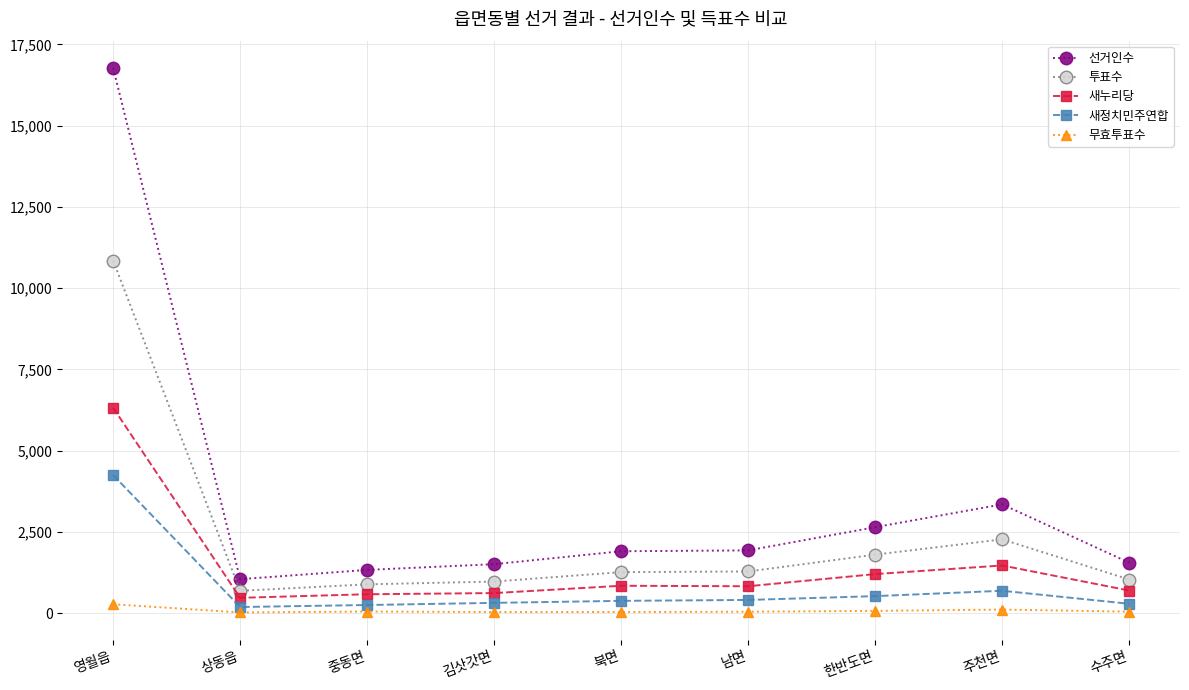

What is the total value across all series at 중동면?

3111